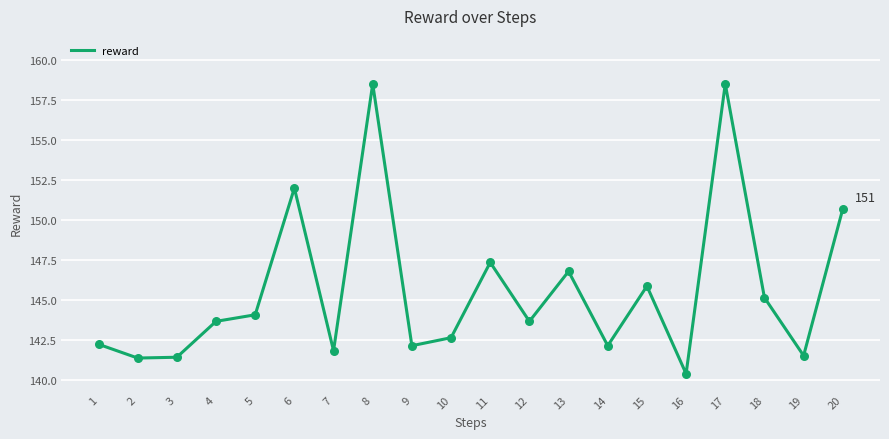

Between 16 and 15, which is larger?

15